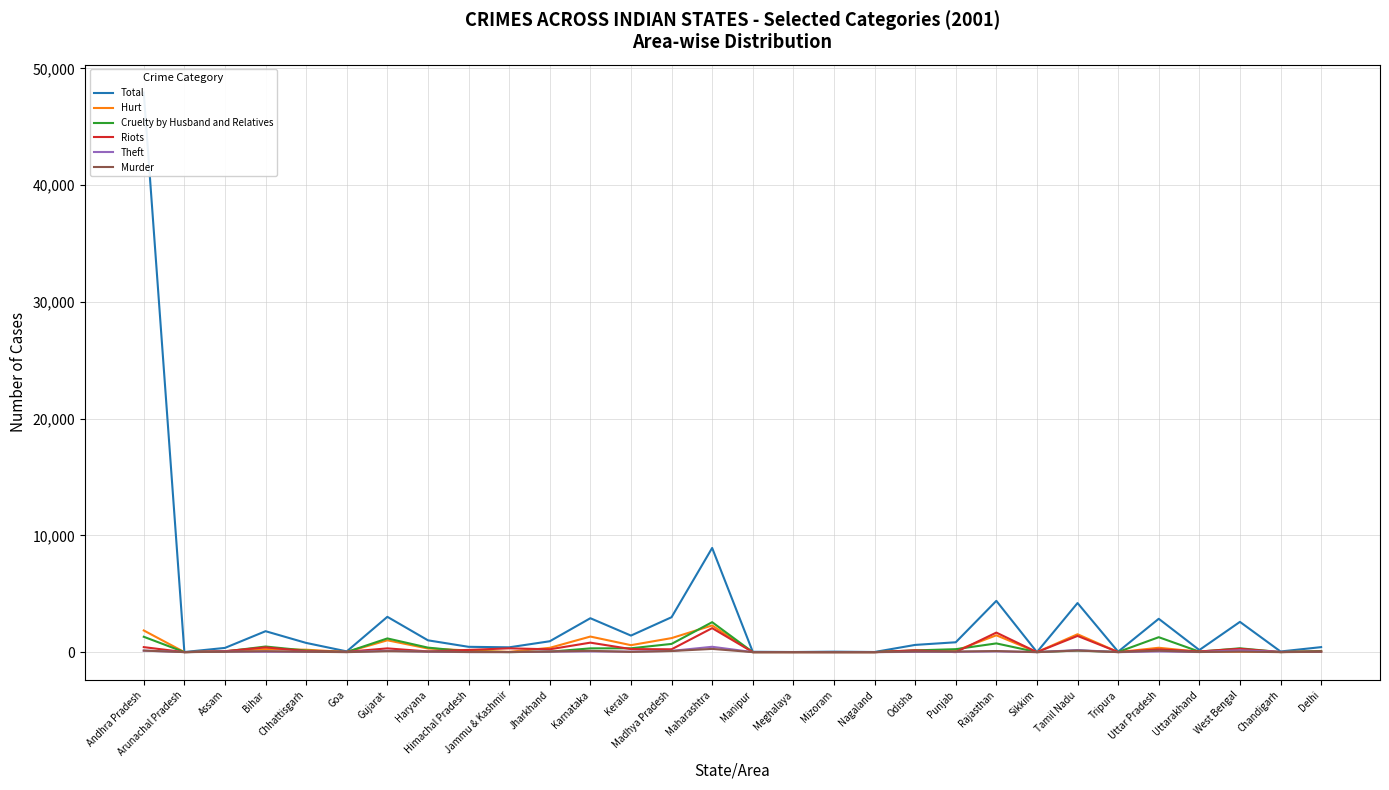

Rank the series by their maximum value, from lowest to highest.

Murder, Theft, Riots, Hurt, Cruelty by Husband and Relatives, Total